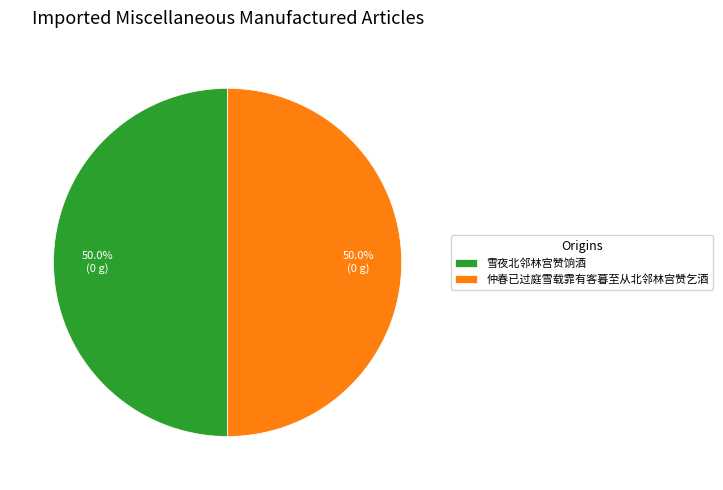

What percentage is NOT represented by 雪夜北邻林宫赞饷酒?

50.0%